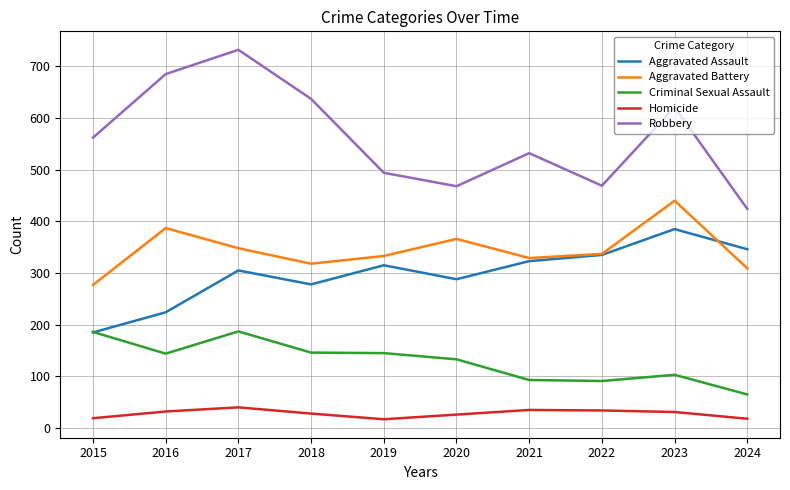

Is this an area chart (filled region under the line)?

No